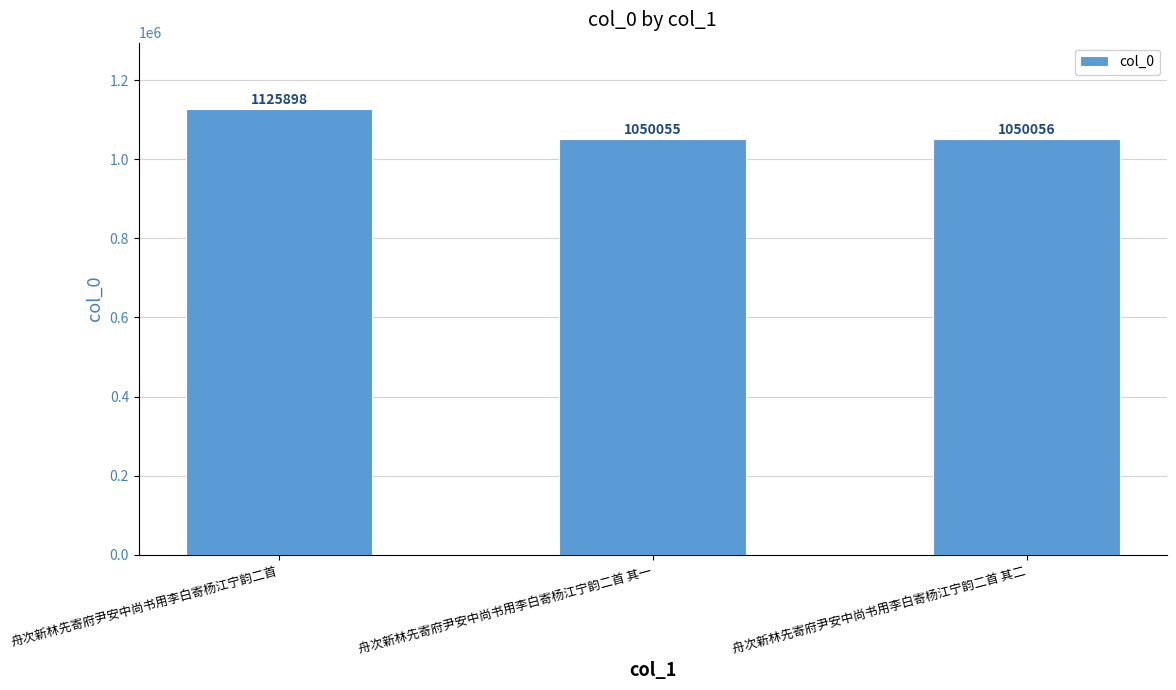

Reading left to right, list all the values displayed in this chart.

舟次新林先寄府尹安中尚书用李白寄杨江宁韵二首=1125898	舟次新林先寄府尹安中尚书用李白寄杨江宁韵二首 其一=1050055	舟次新林先寄府尹安中尚书用李白寄杨江宁韵二首 其二=1050056